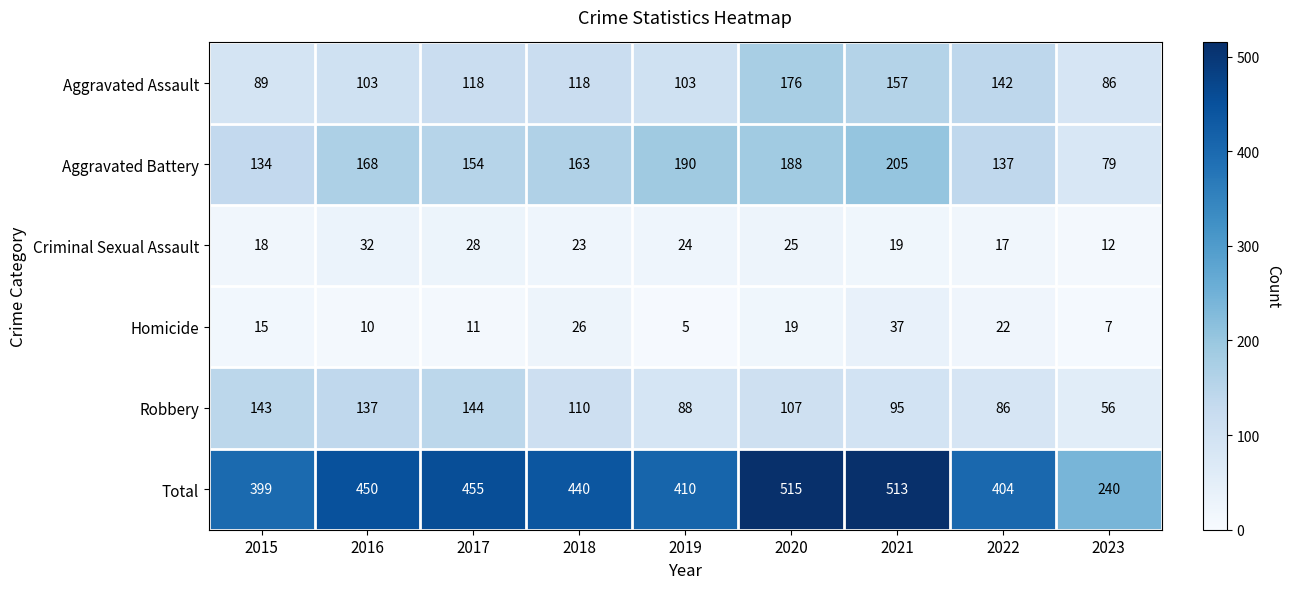

What is the total value across all series at 2023?

480